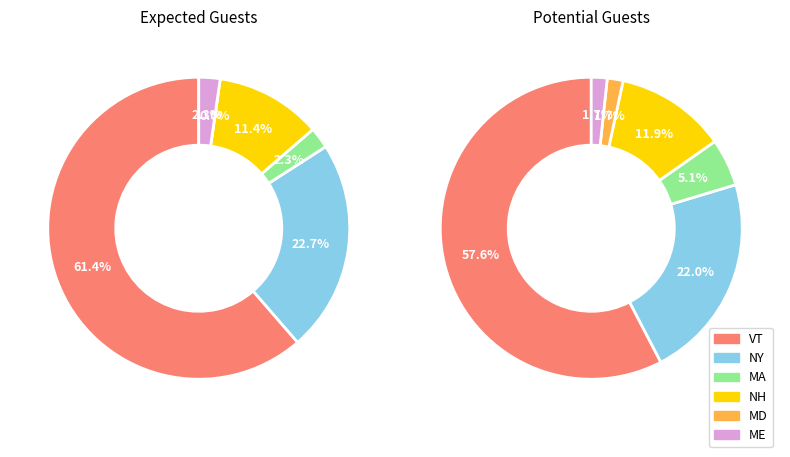

Which has a higher value, NY or MA?

NY